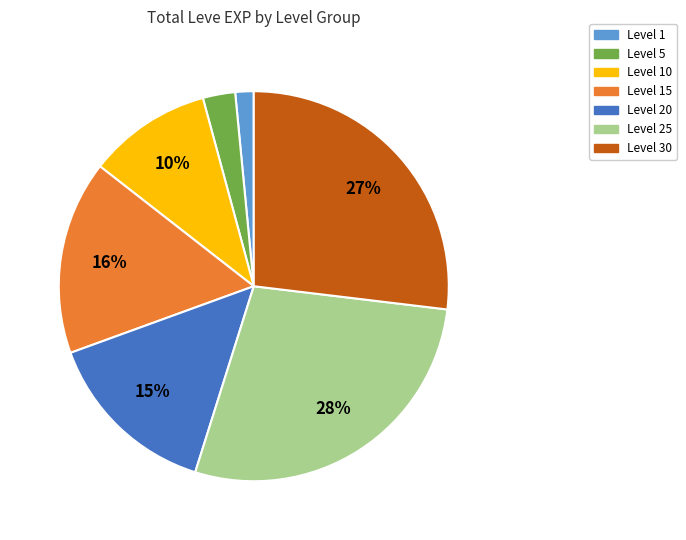

To the nearest percent, what is the difference between the largest and smallest slice percentages?

26%